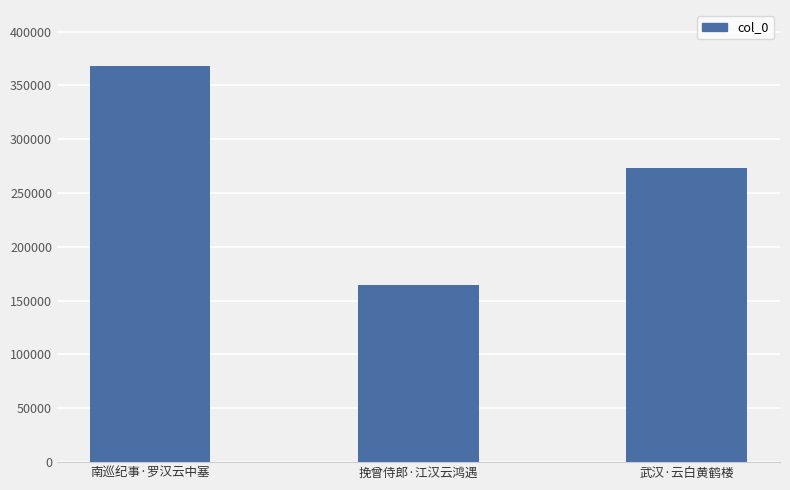

What is the sum of the values at 武汉·云白黄鹤楼 and 挽曾侍郎·江汉云鸿遇?

437803